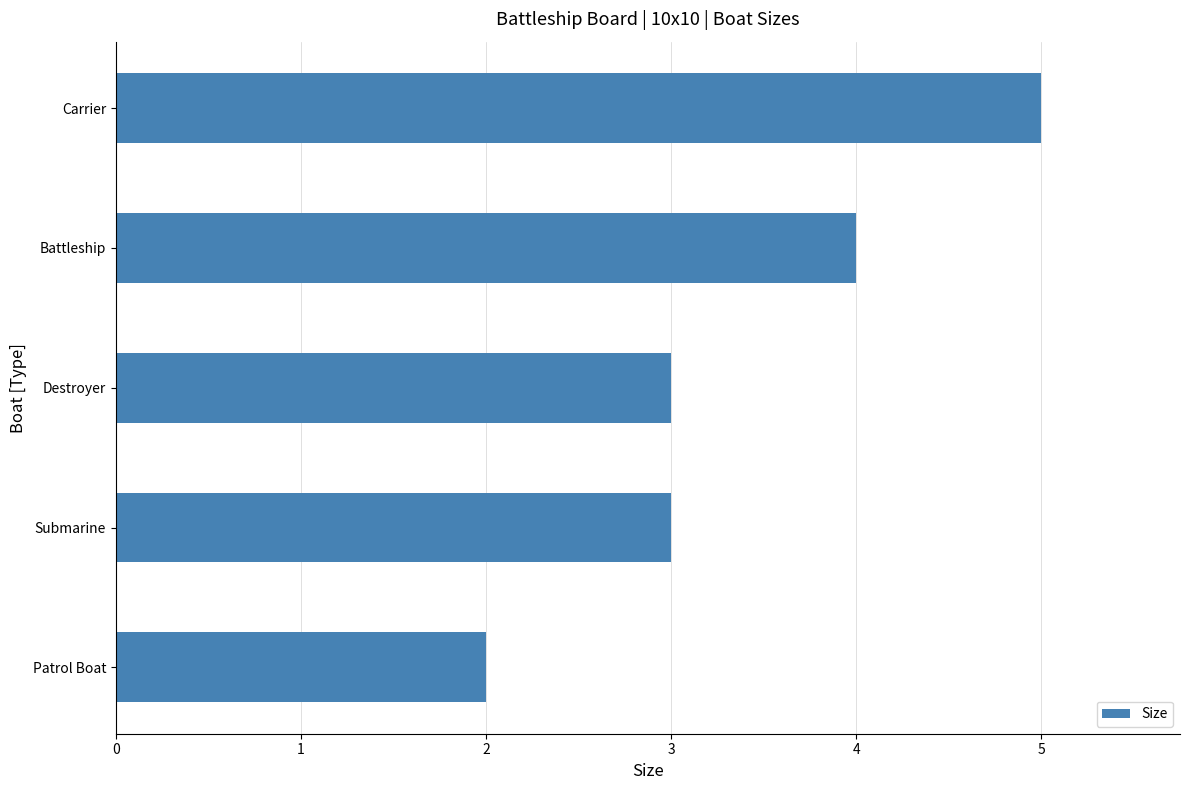

What is the ratio of the value at Submarine to the value at Carrier?

0.6